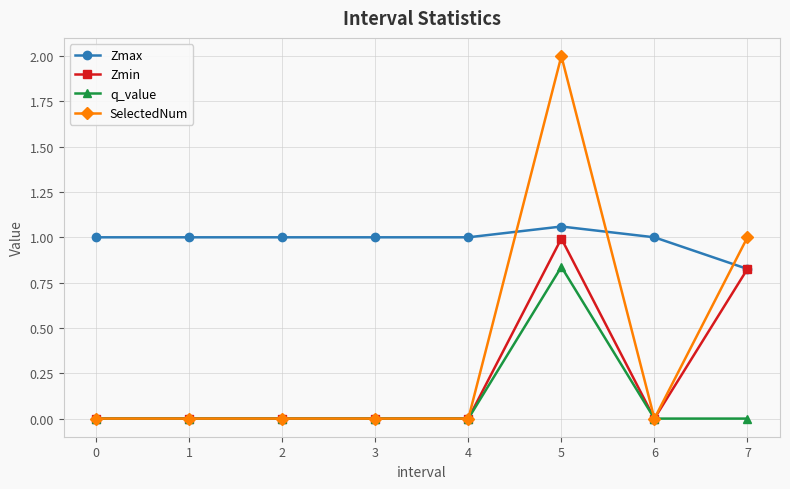

True or false: SelectedNum and Zmax intersect in this chart.

True